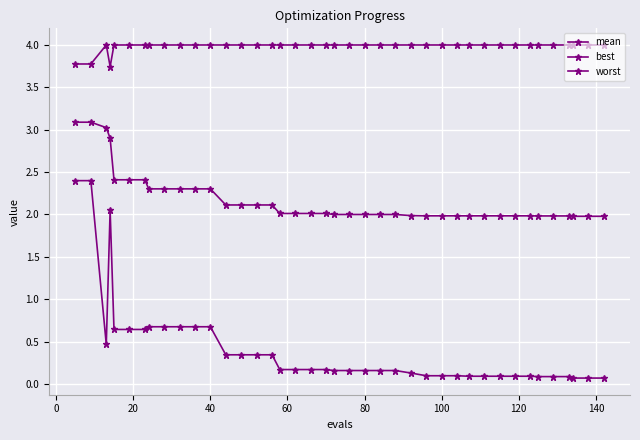

How many categories are shown in the chart?

40